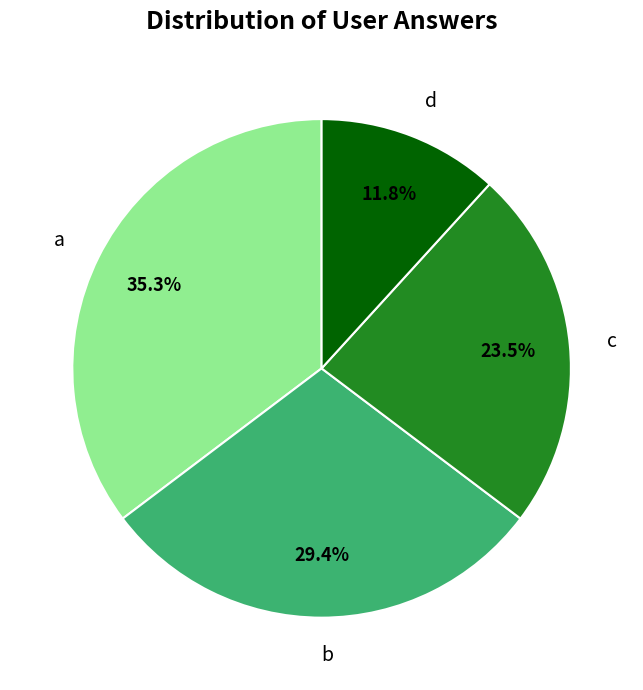

Is the sum of a and b greater than half?

Yes